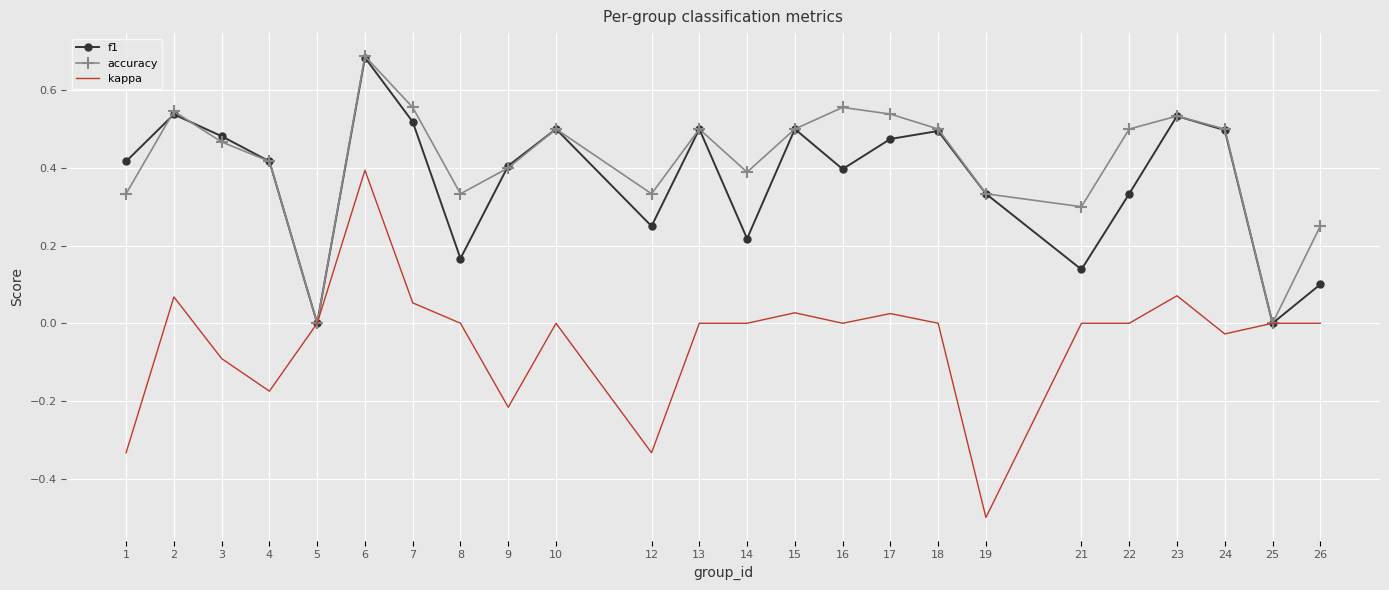

Between 8 and 26, which series saw the biggest shift?

accuracy